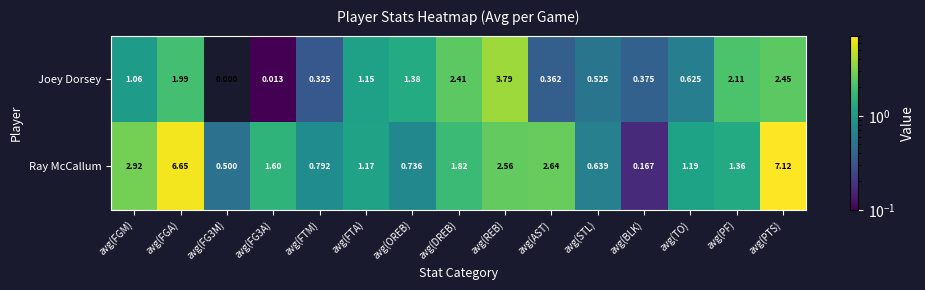

Rank the series at avg(BLK) from highest to lowest value.

Joey Dorsey, Ray McCallum